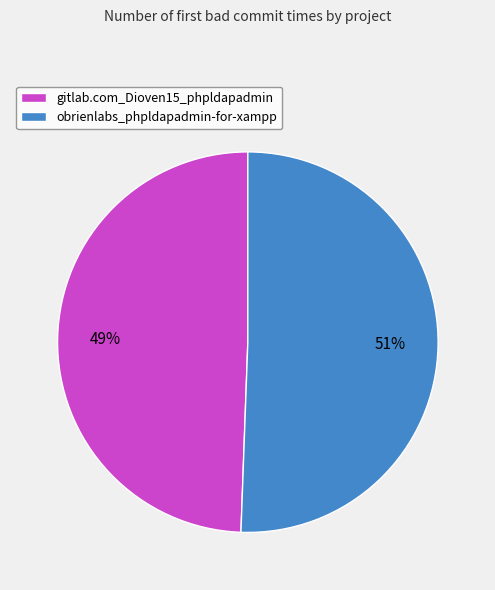

How many segments does this pie chart have?

2